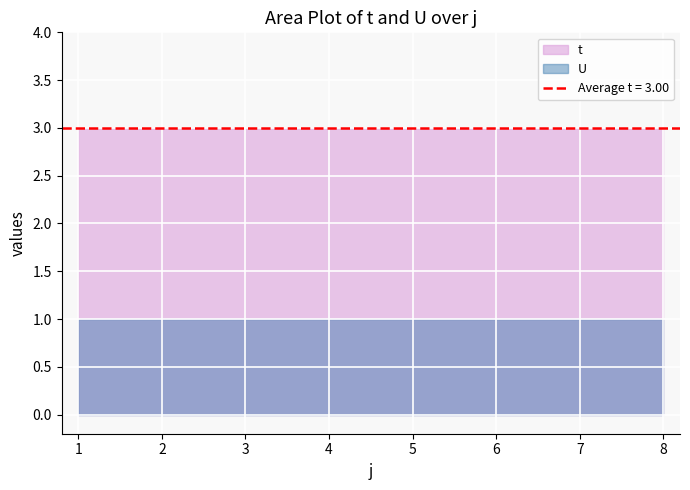

What is the value of the t point at the 8th from the left?

3